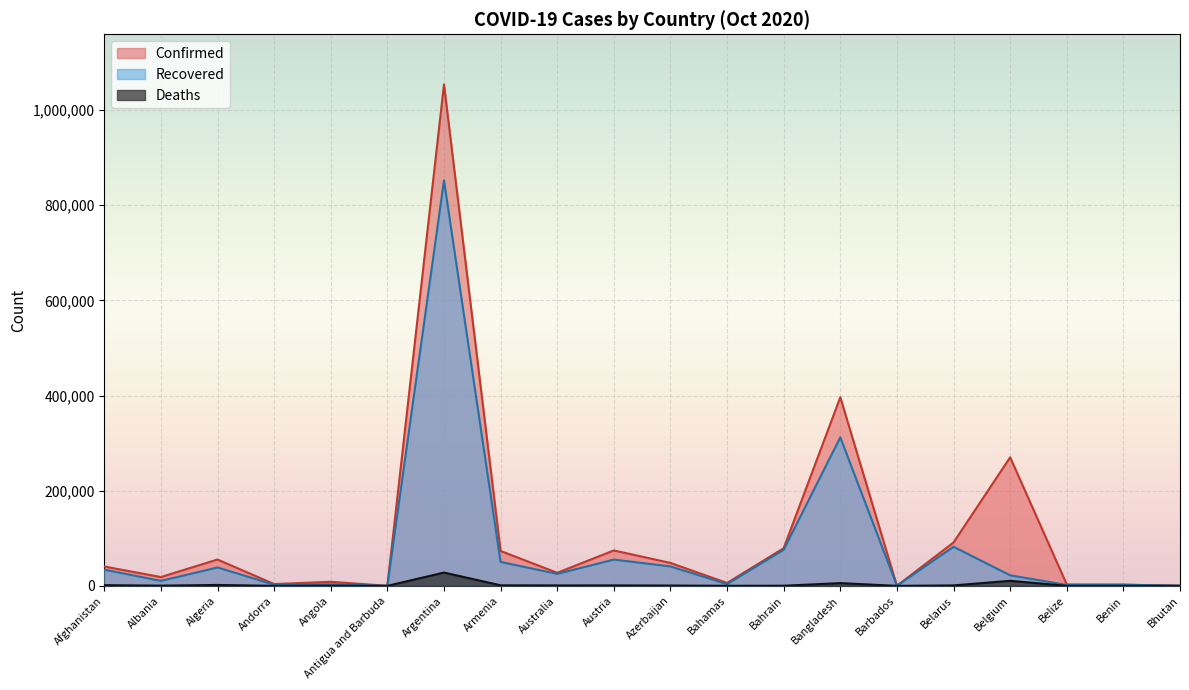

At which label does Deaths first exceed 656?

Afghanistan